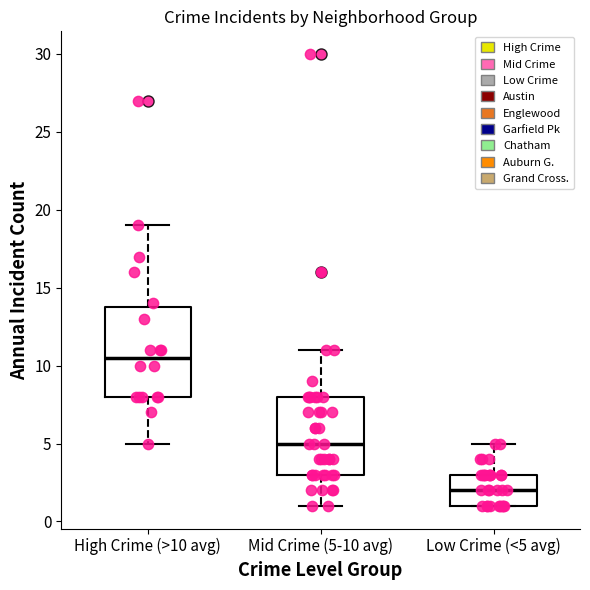

Where does the median line of the box for Mid Crime (5-10 avg) sit on the y-axis? The values are not printed on the chart, so give them approximately, as read against the axis.

5.0